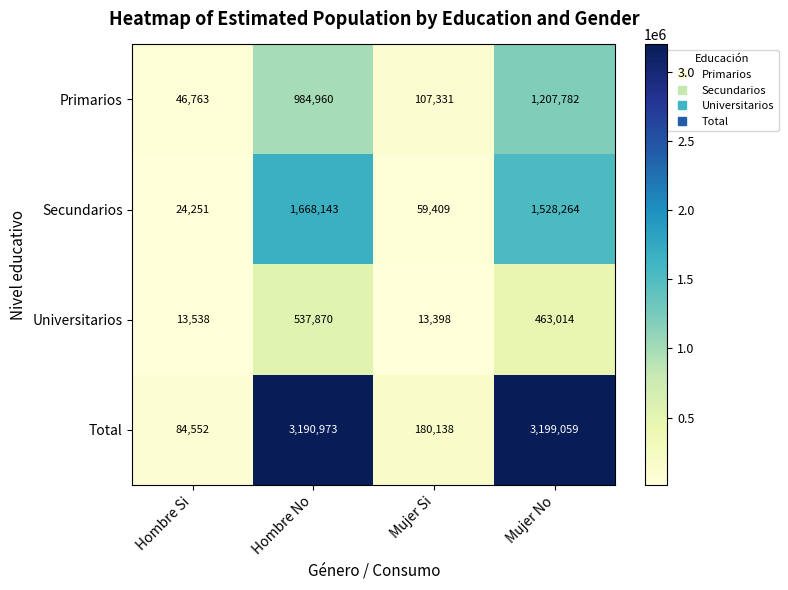

What is the maximum value shown in the chart?

3199059